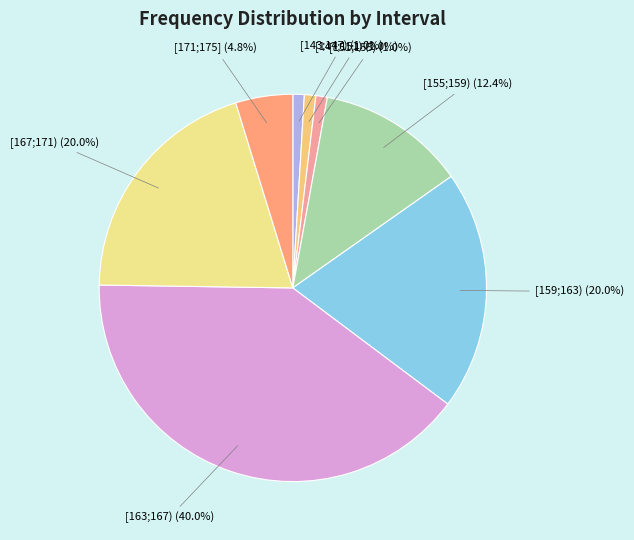

Which slice is the largest?

[163;167)